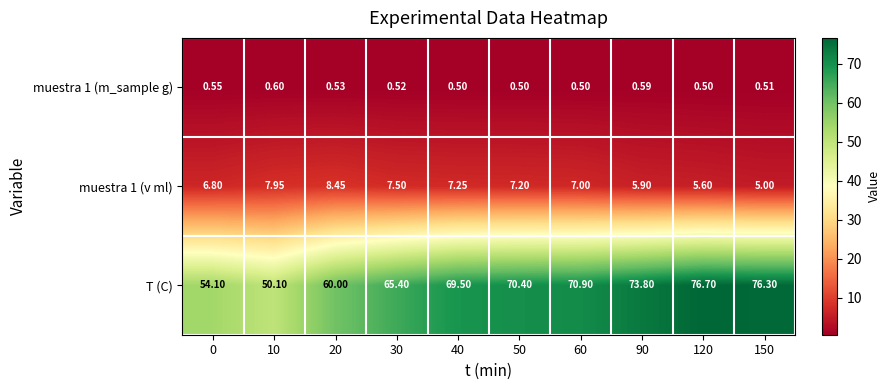

Which series has the widest spread of values?

T (C)